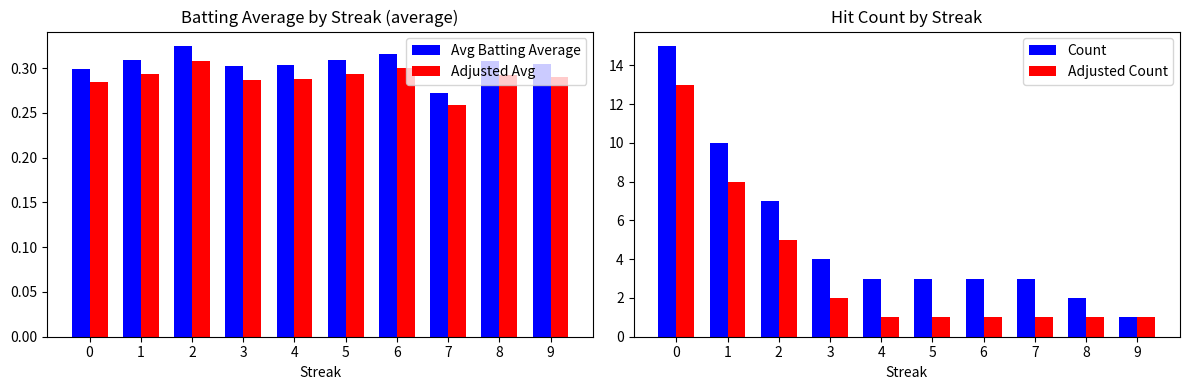

Rank the categories by Adjusted Count value from highest to lowest.

0, 1, 2, 3, 4, 5, 6, 7, 8, 9